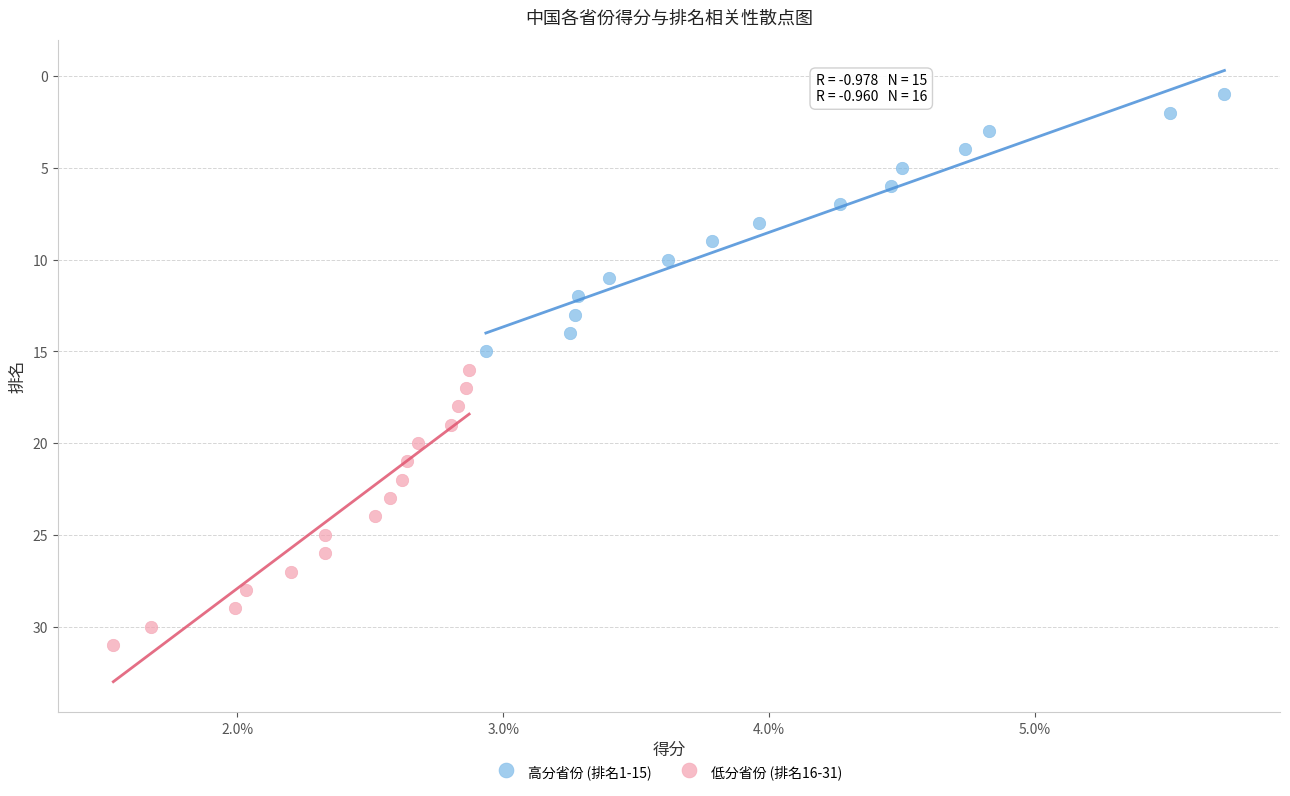

Which series reaches the maximum Y coordinate?

低分省份 (排名16-31)